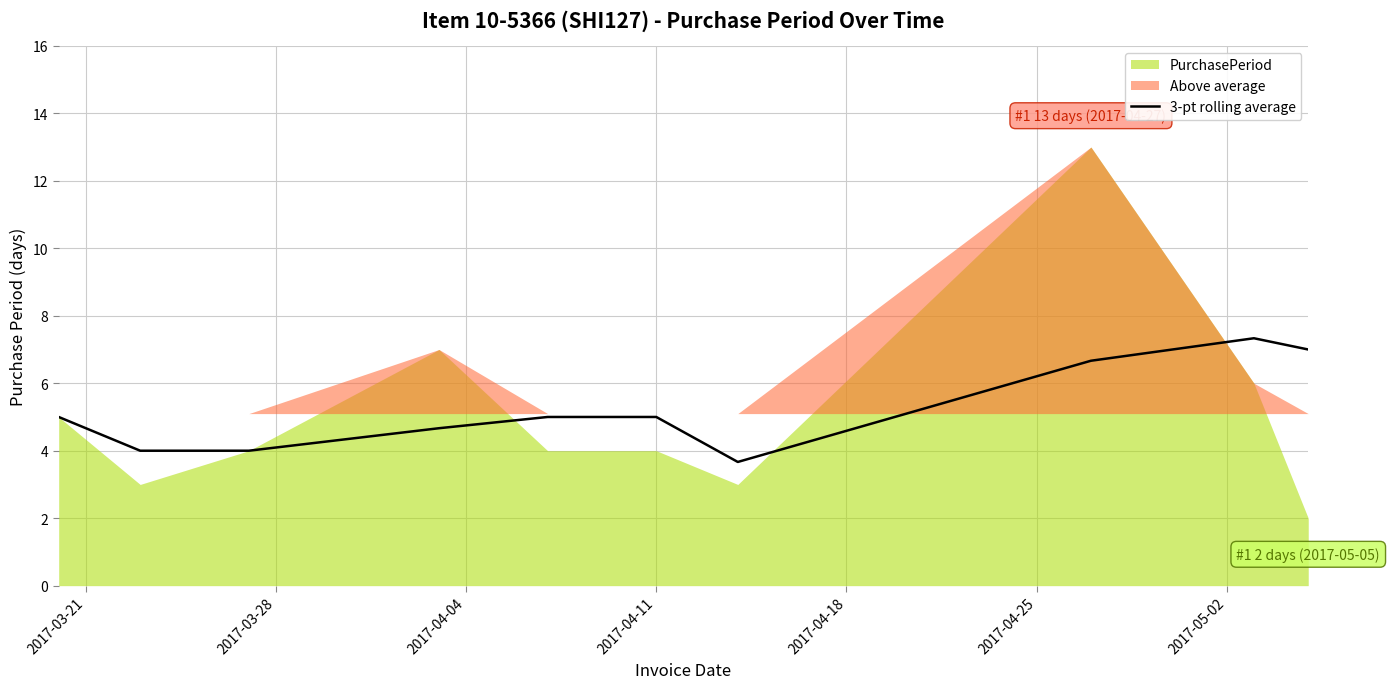

What is the maximum value for 3-pt rolling average?

7.3